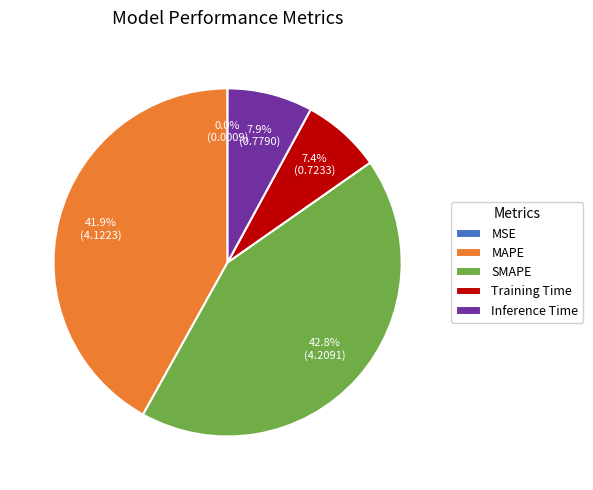

Does SMAPE represent more than half of the total?

No